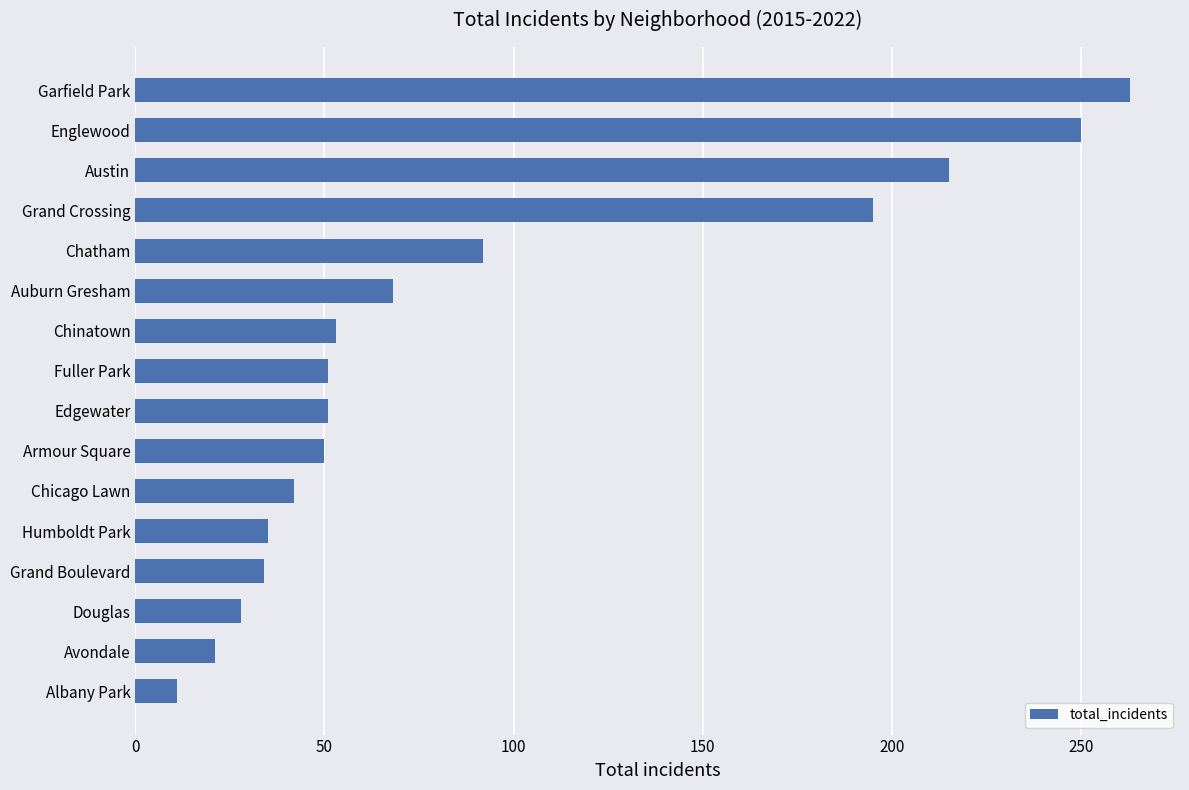

What is the sum of all values?

1459